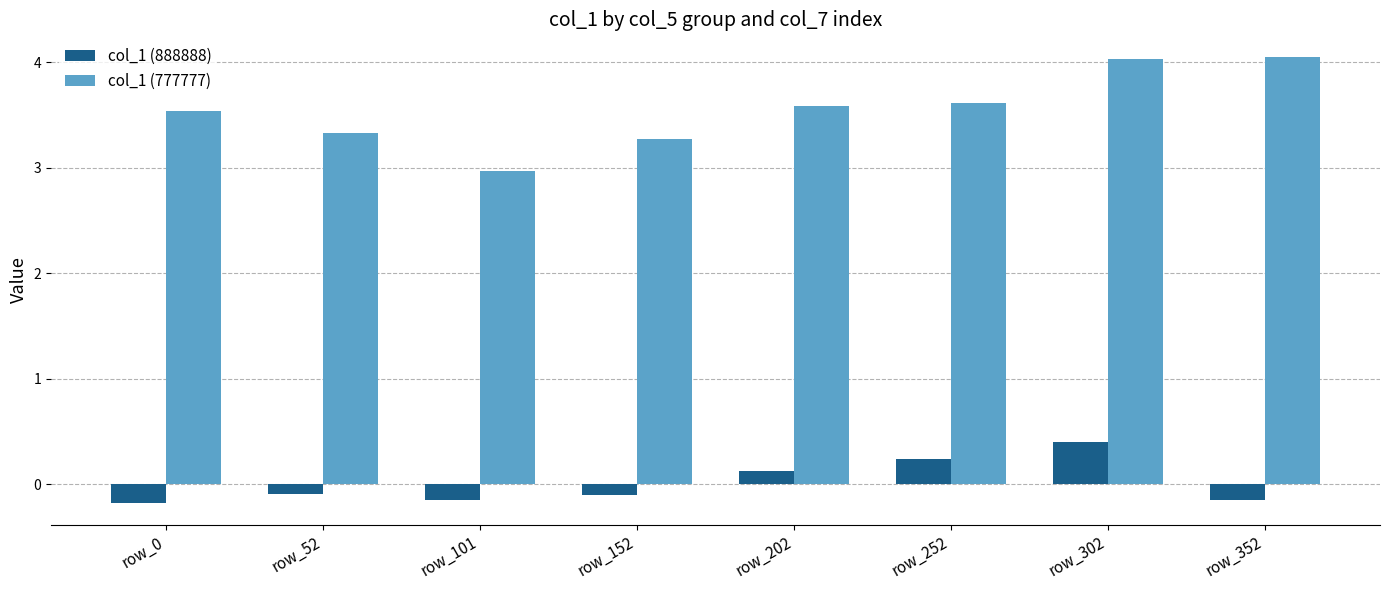

Where does the col_1 (777777) series first go above 3?

row_0